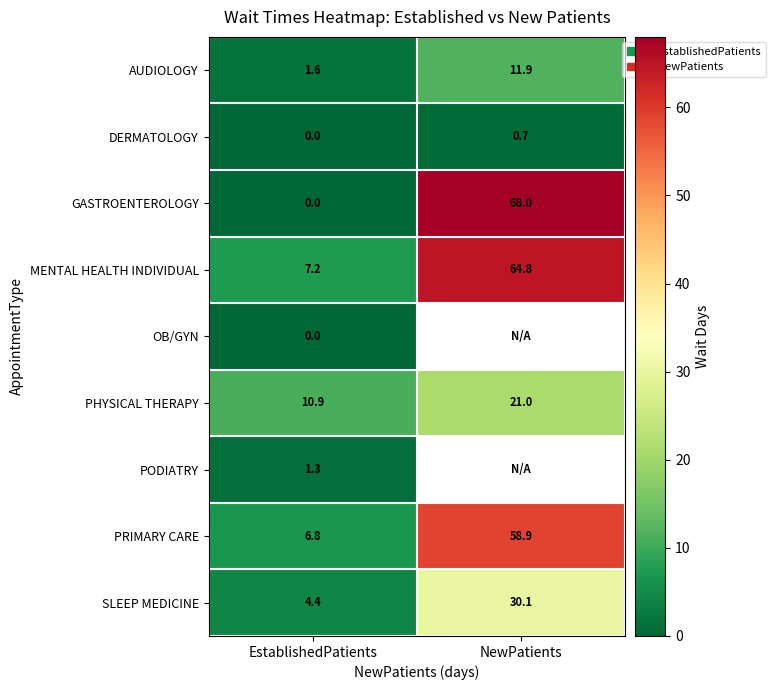

At which label is SLEEP MEDICINE closest to 17?

EstablishedPatients